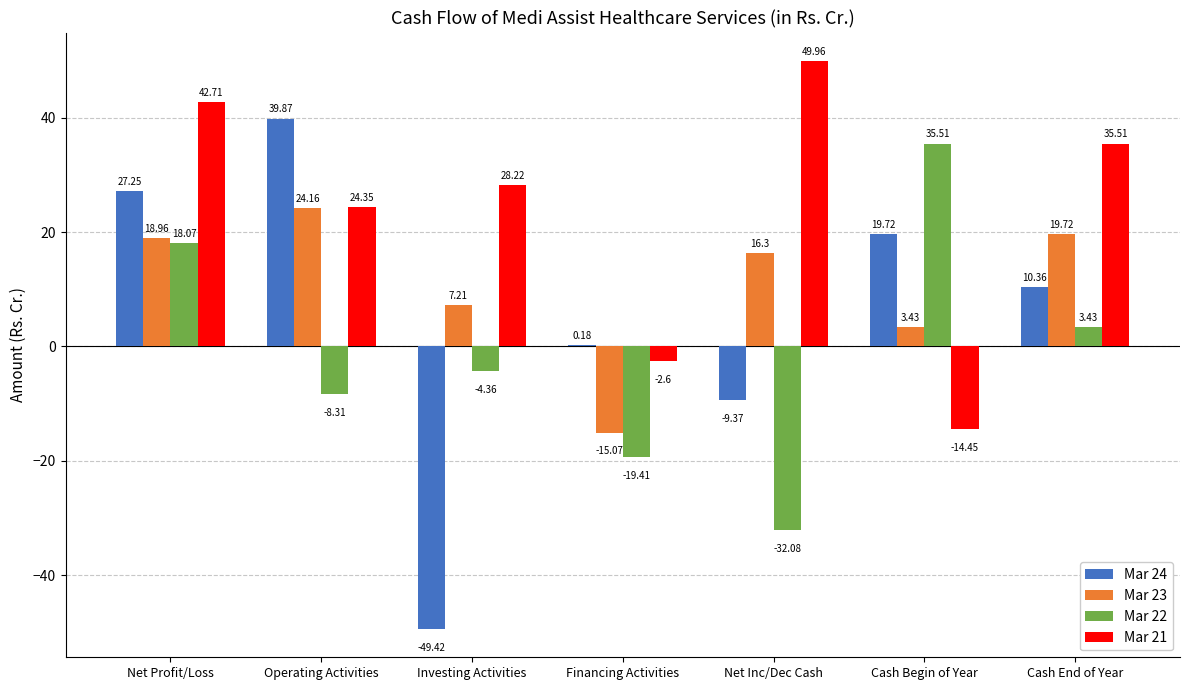

Which series has the largest total across all categories?

Mar 21